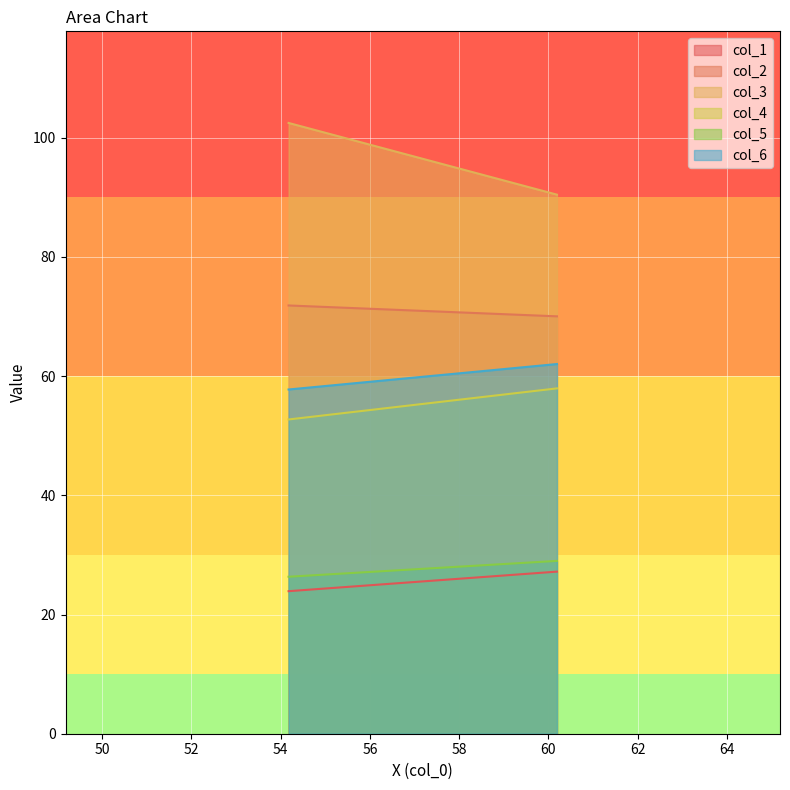

Reading left to right, what are all the values shown in this chart?

col_1: 23.9	27.2
col_2: 71.9	70.0
col_3: 102.5	90.5
col_4: 52.7	57.9
col_5: 26.3	29.0
col_6: 57.8	62.0